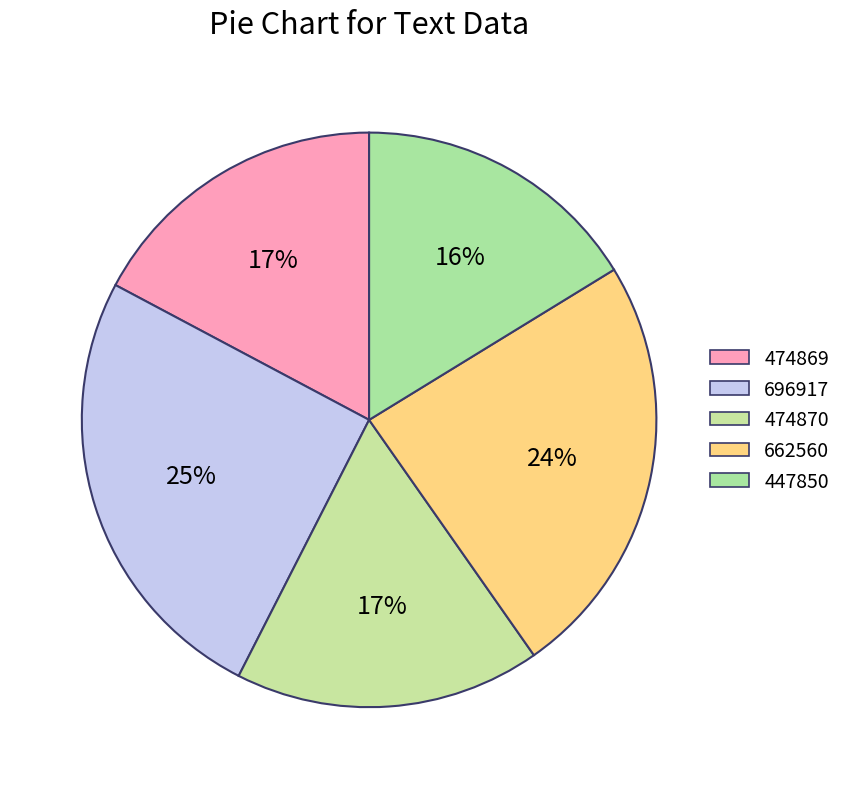

Which slice is the largest?

696917